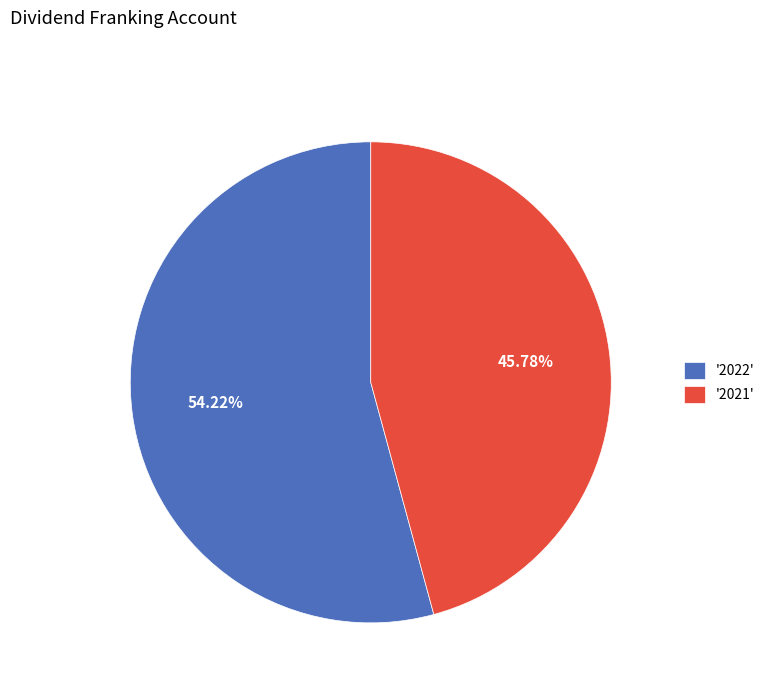

Rank the categories by value from lowest to highest.

'2021', '2022'